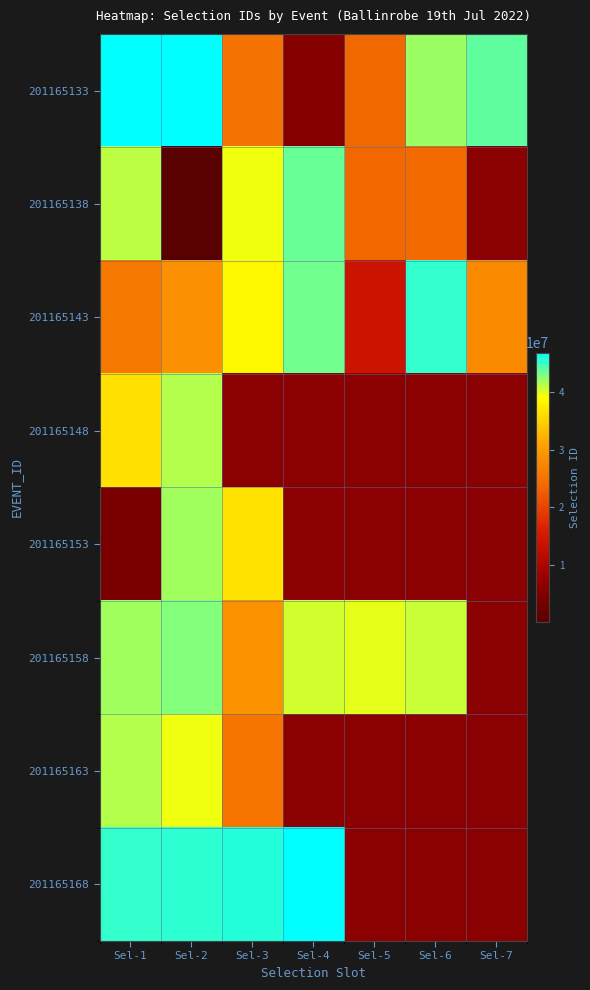

Which has a higher value, Sel-1 or Sel-3?

Sel-1